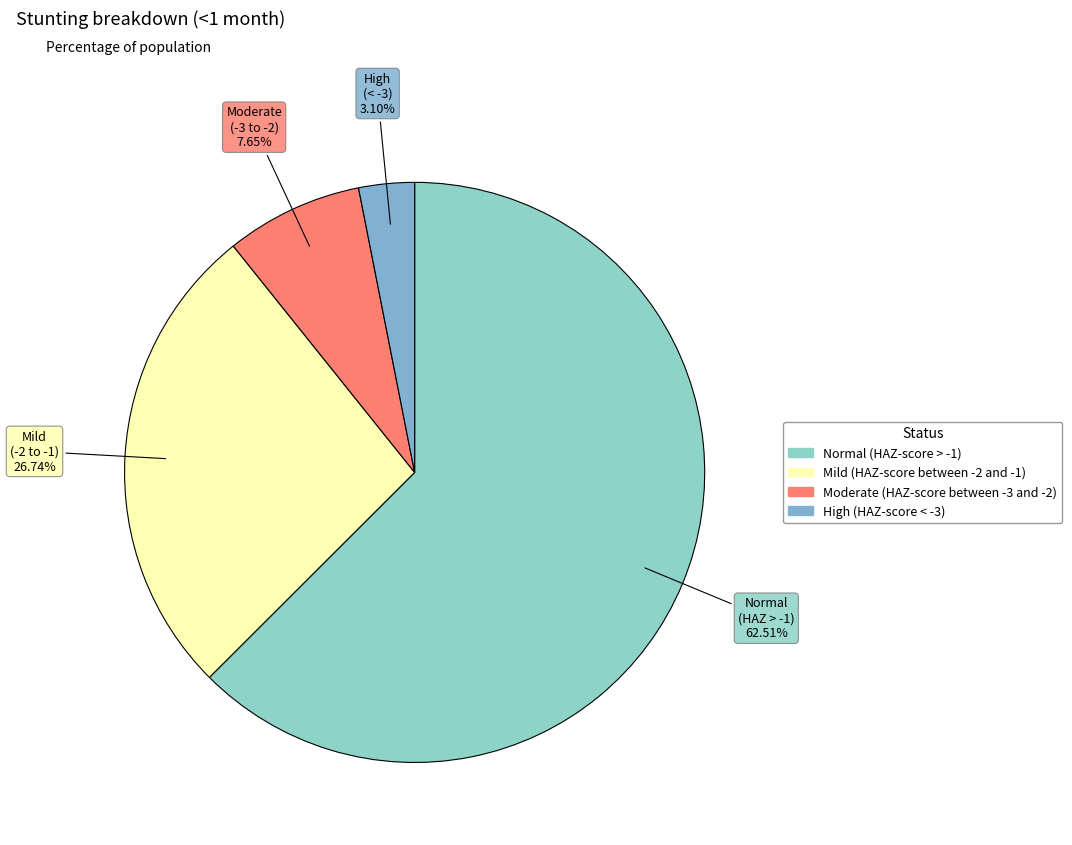

The Normal (HAZ-score > -1) slice represents 74% of the pie. True or false?

False